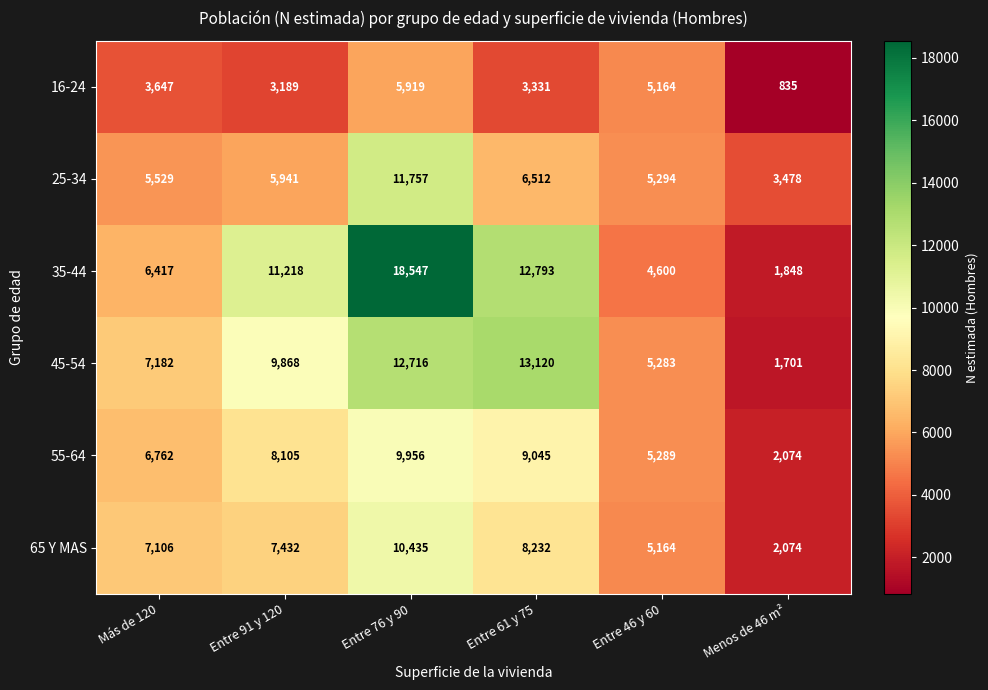

Is it true that 55-64 equals 9045 at Entre 61 y 75?

True